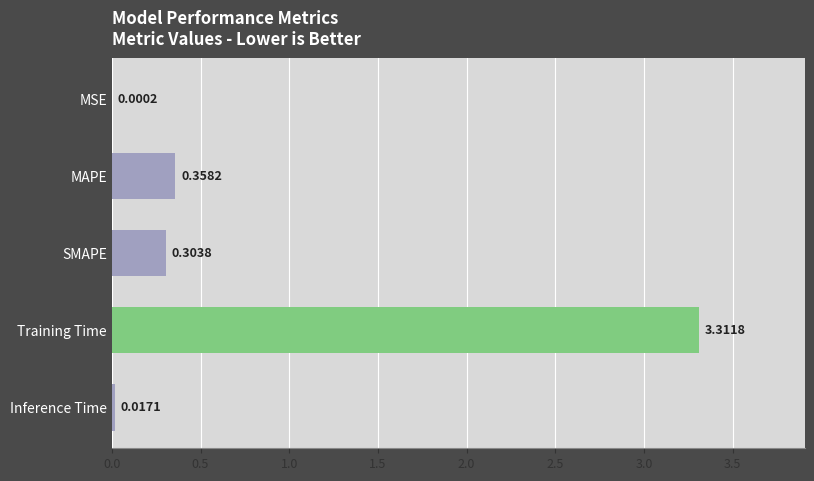

Count the number of categories in the chart.

5